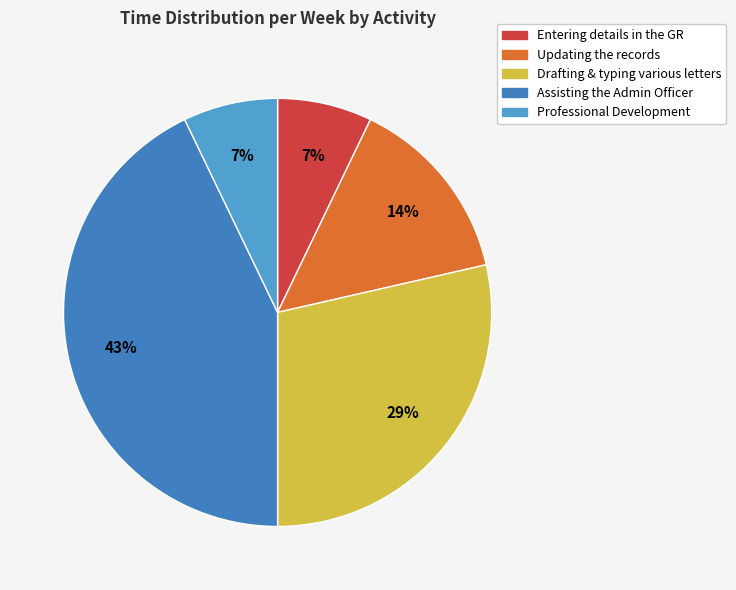

Approximately how many times larger is the value at Professional Development compared to Updating the records?

0.5